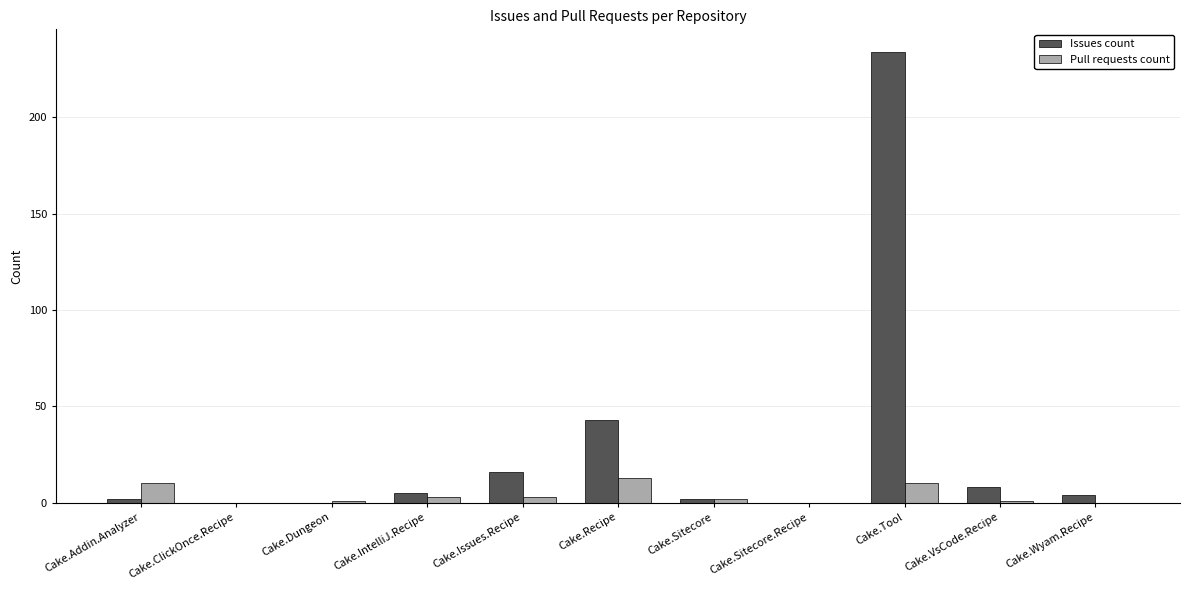

At which label is Issues count closest to 117?

Cake.Recipe